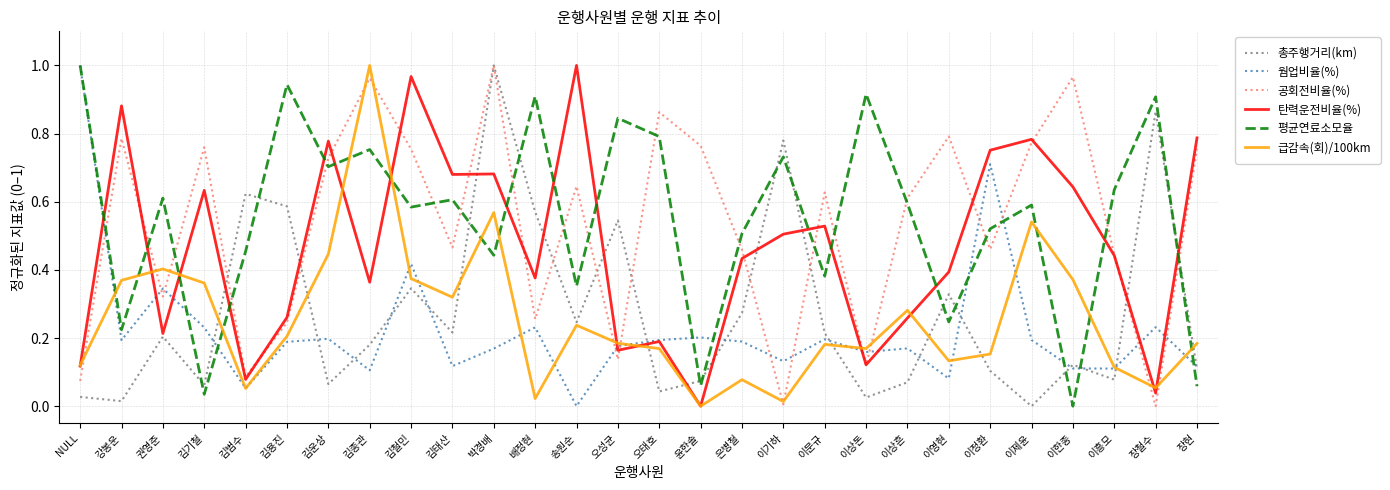

True or false: 공회전비율(%) has more than 0 interior local peaks.

True